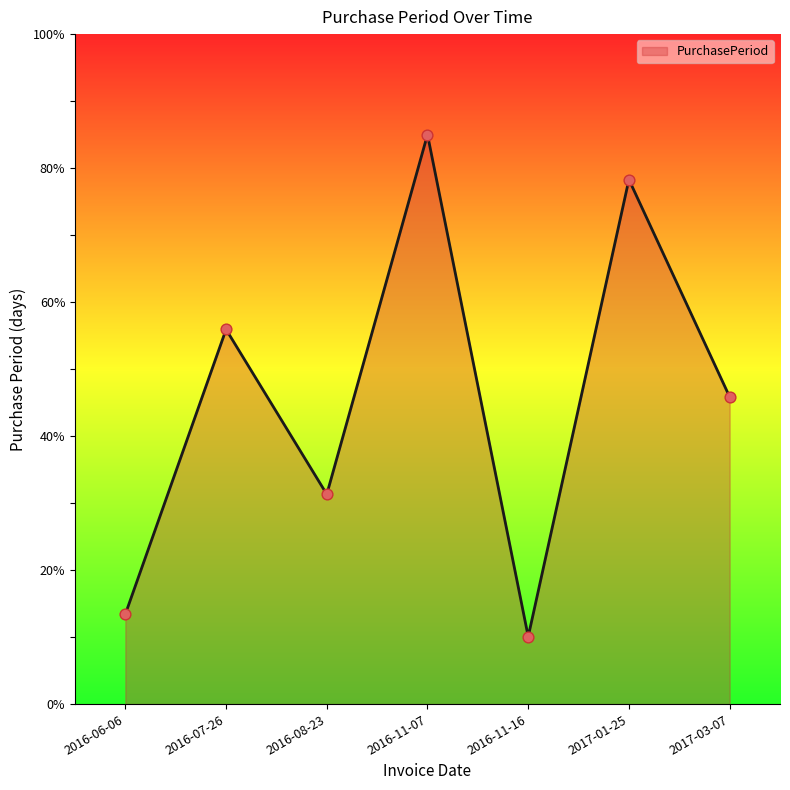

What is the ratio of the value at 2016-11-07 to the value at 2017-03-07?

1.9